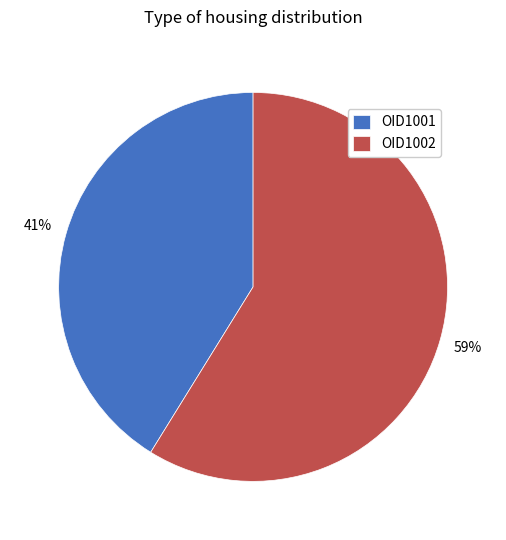

How many segments does this pie chart have?

2